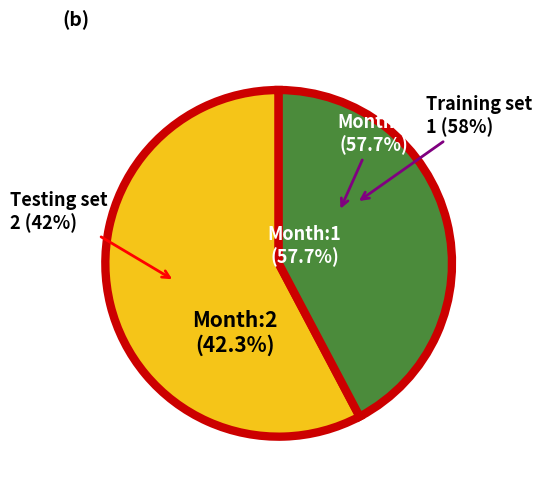

What is the smallest slice in the pie chart?

2